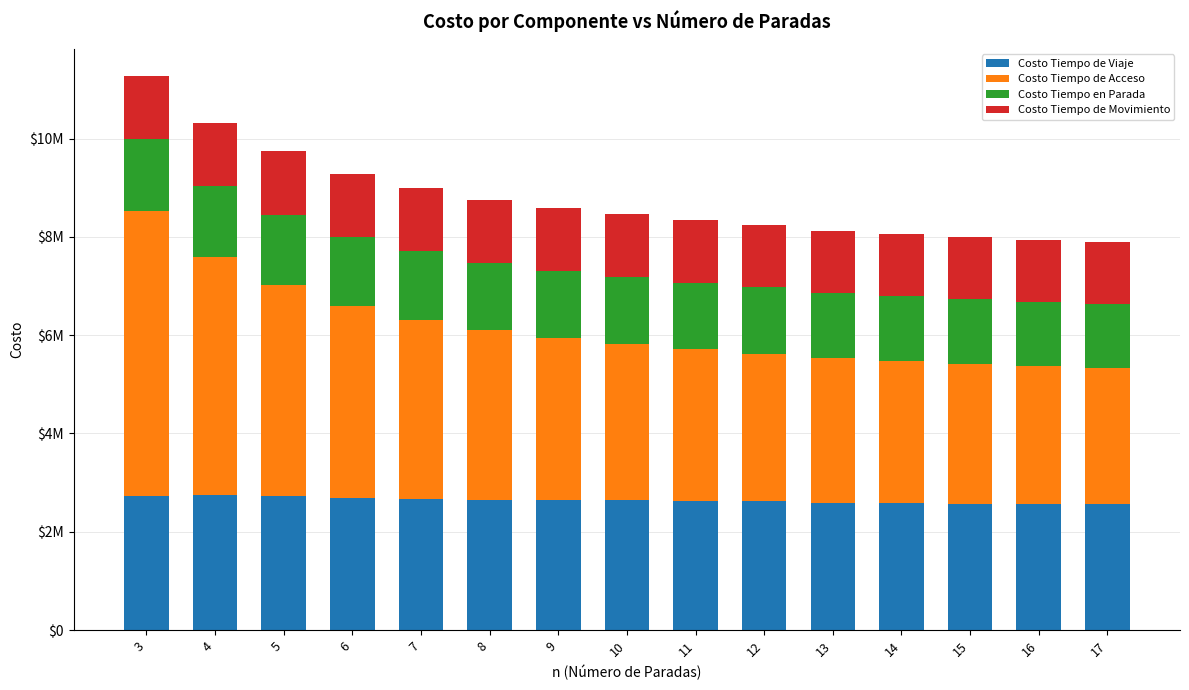

What is the total value across all series at 10?

8457556.5